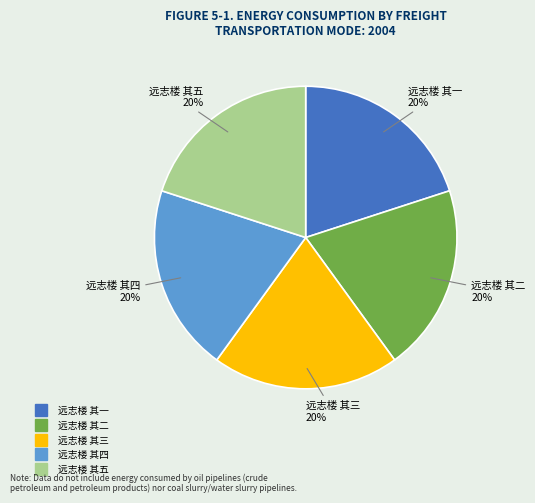

Count the number of slices in the pie.

5